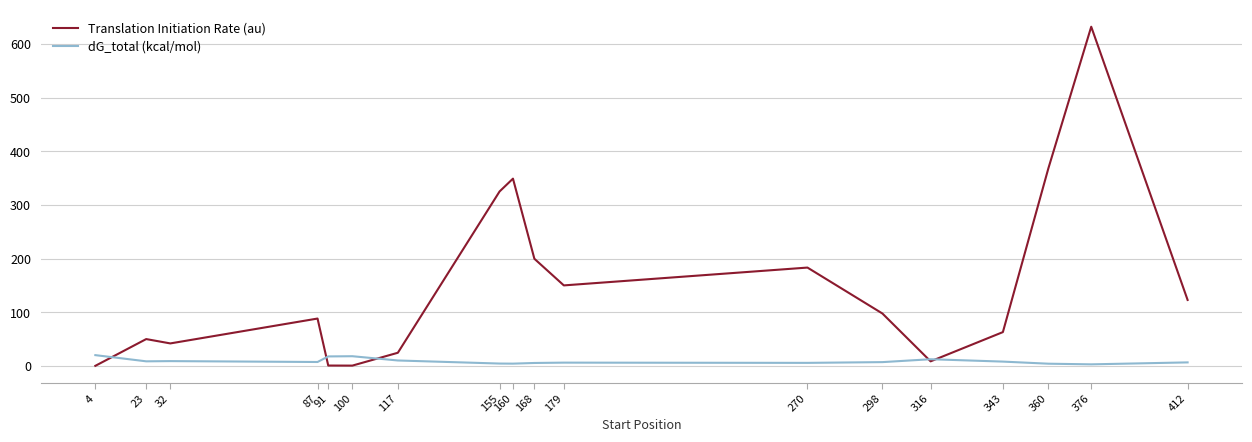

What is the sum of the dG_total (kcal/mol) values at 343 and 160?

12.5